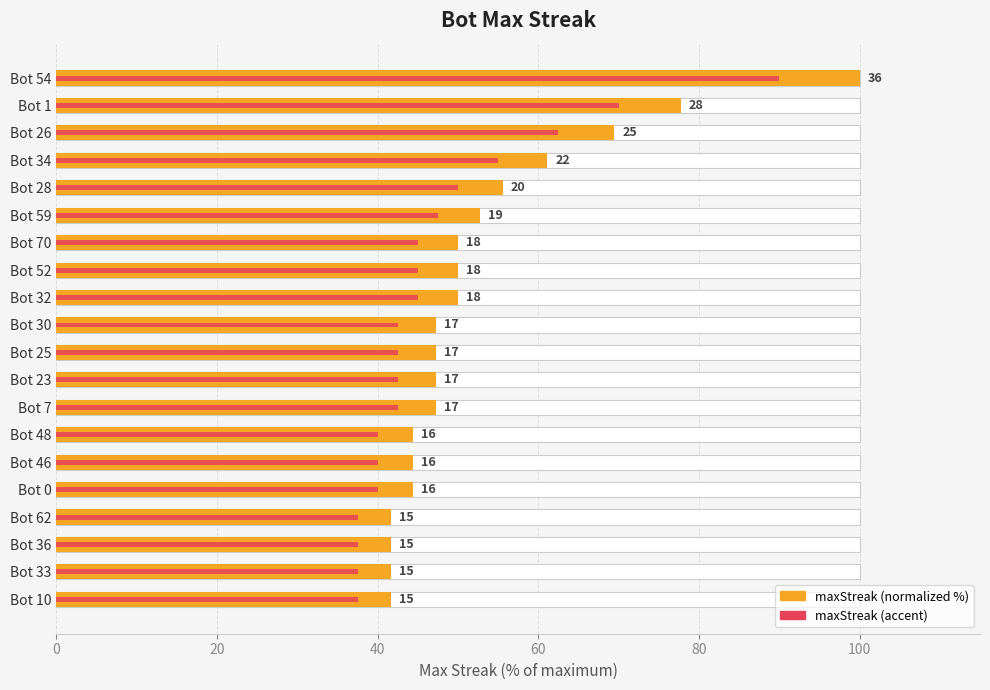

Reading right to left, extract all data points from this chart.

maxStreak (normalized %): 41.7	41.7	41.7	41.7	44.4	44.4	44.4	47.2	47.2	47.2	47.2	50.0	50.0	50.0	52.8	55.6	61.1	69.4	77.8	100.0
maxStreak (accent): 37.5	37.5	37.5	37.5	40.0	40.0	40.0	42.5	42.5	42.5	42.5	45.0	45.0	45.0	47.5	50.0	55.0	62.5	70.0	90.0